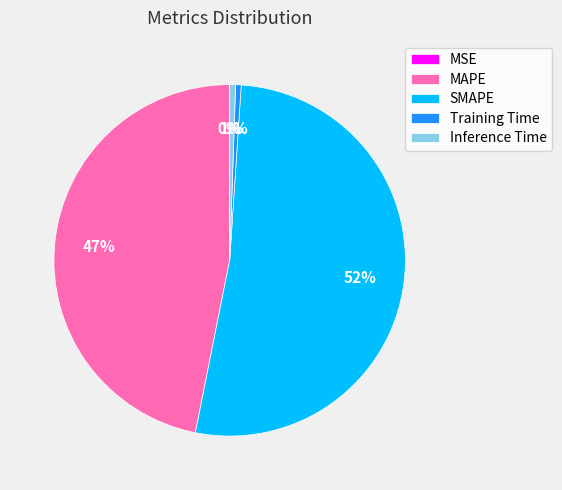

Is the sum of SMAPE and Inference Time greater than half?

Yes